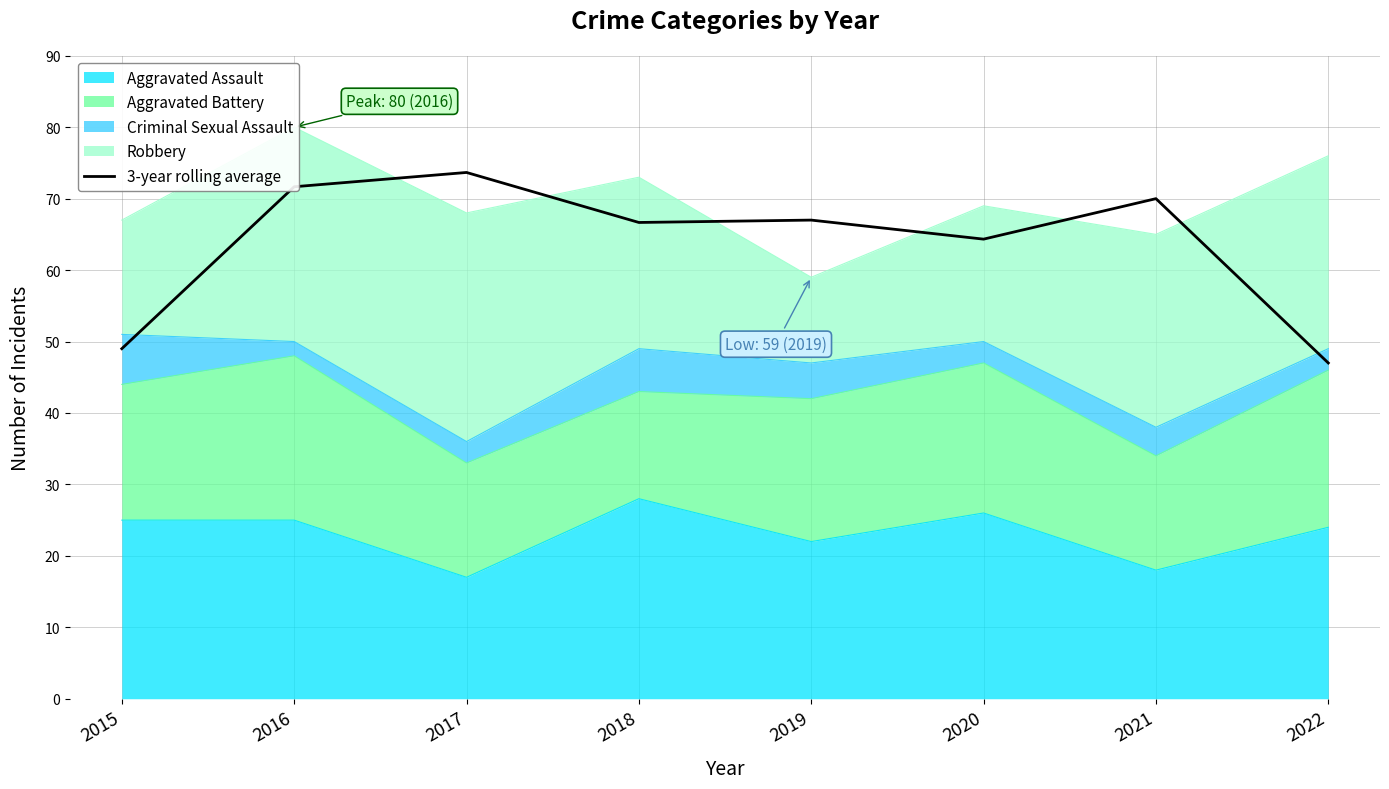

What is the minimum value shown in the chart?

47.0